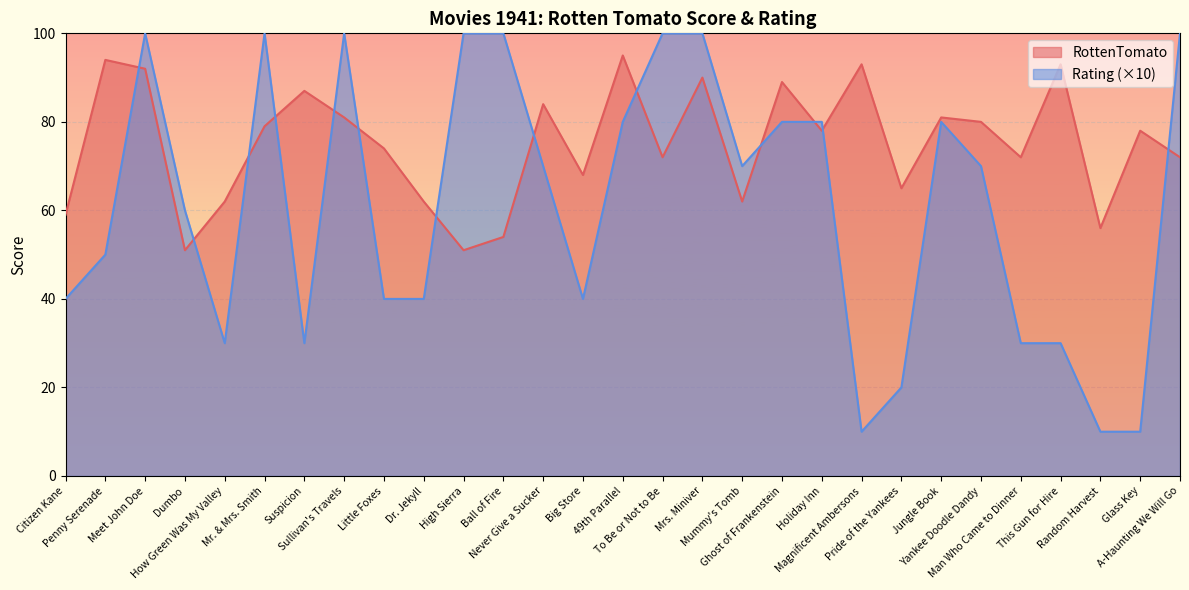

List the series in order of their peak value, lowest first.

RottenTomato, Rating (×10)